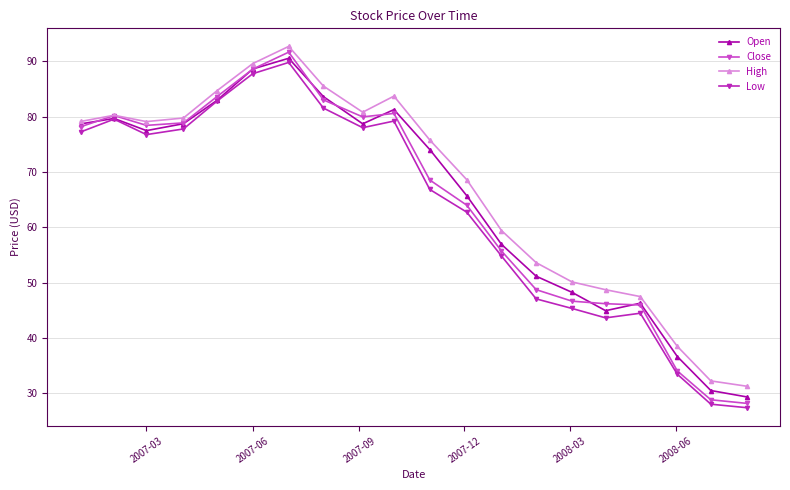

Count the number of categories in the chart.

20